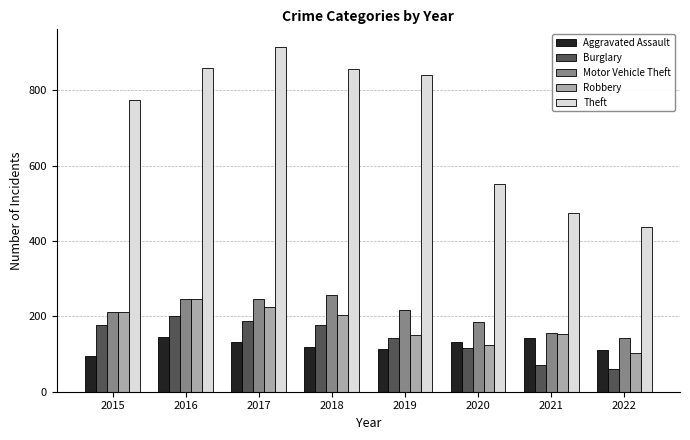

Which series has the largest total across all categories?

Theft